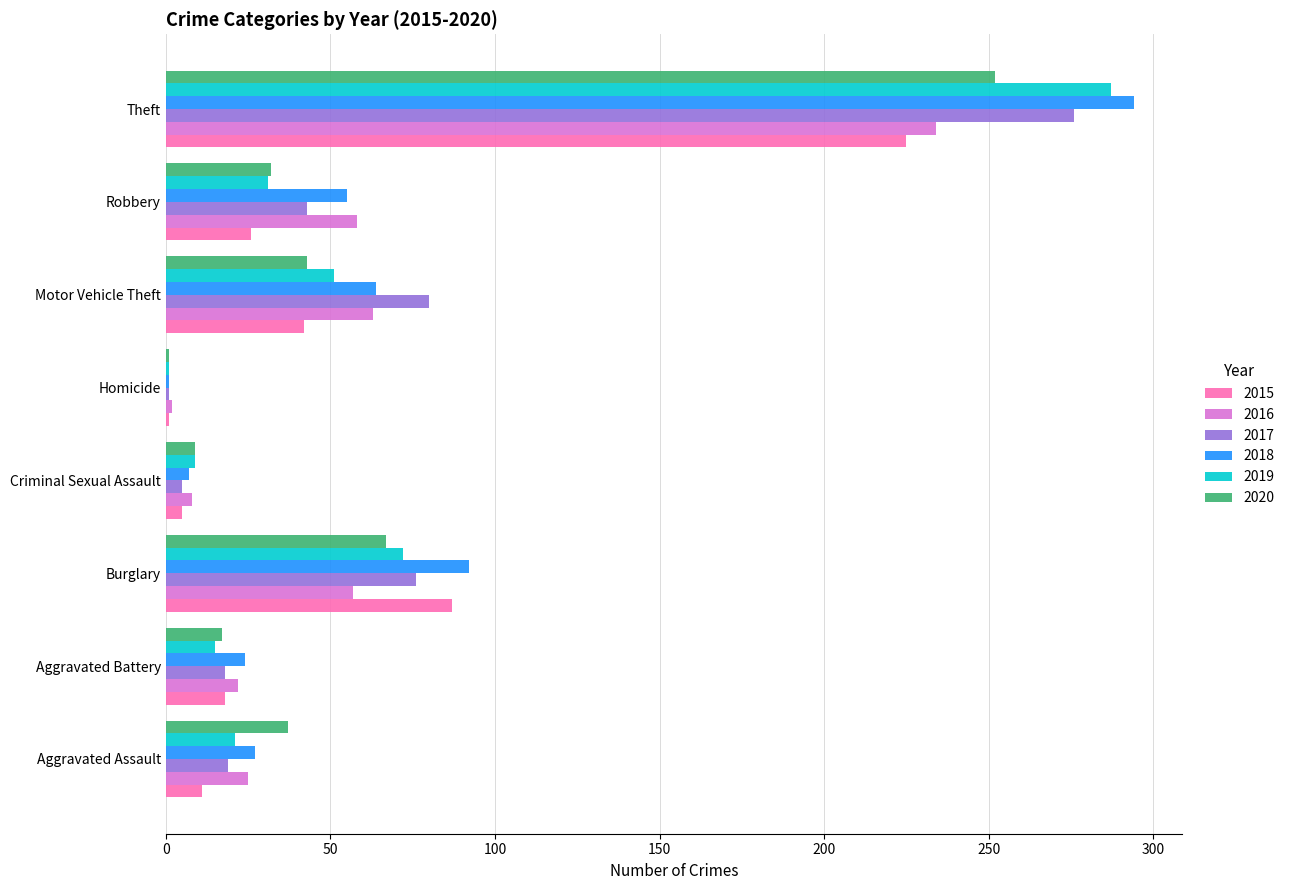

Between Criminal Sexual Assault and Theft, which series saw the biggest shift?

2018